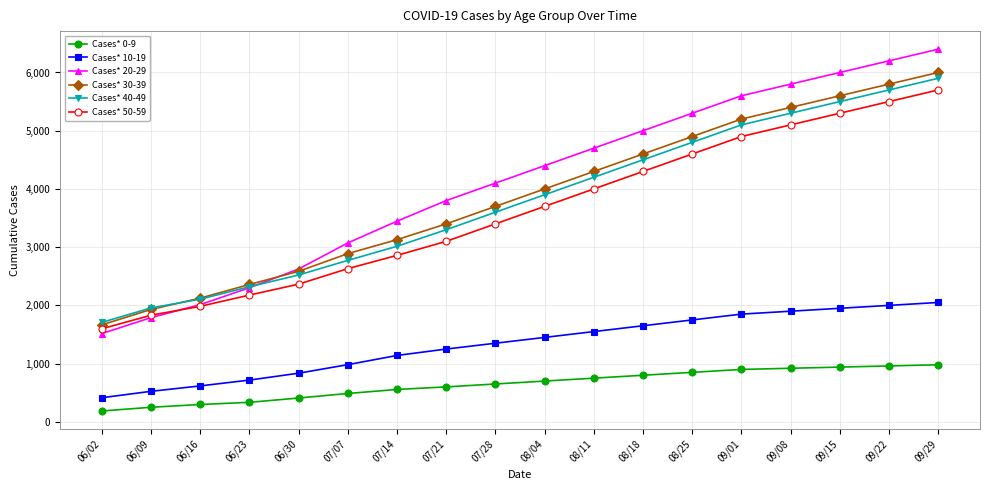

The value of Cases* 40-49 at 09/22 is 7715. True or false?

False